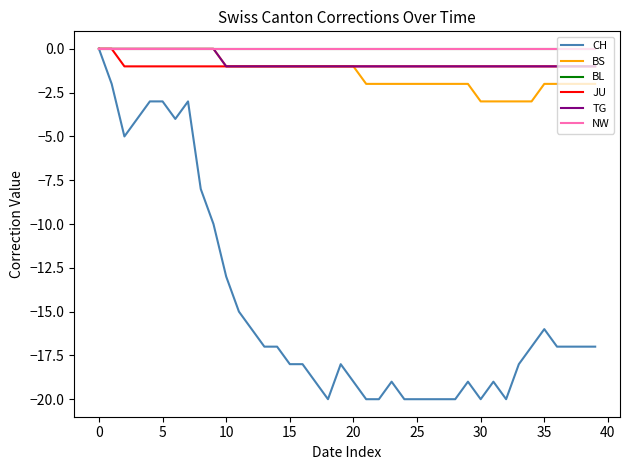

Does the chart display data point markers on the line(s)?

No